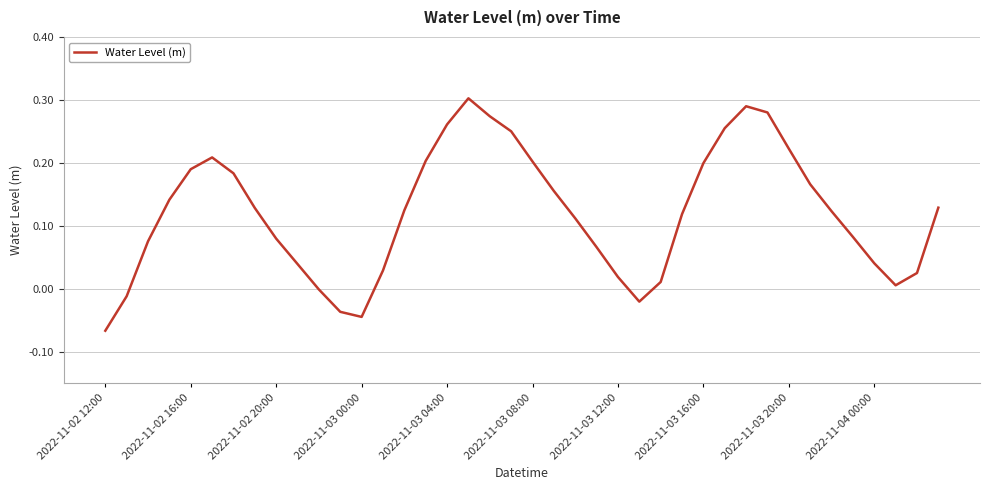

What is the difference between the maximum and minimum values?

0.4